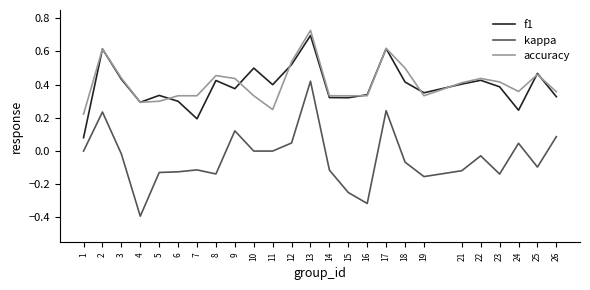

The value of accuracy at 18 is 0.5. True or false?

True